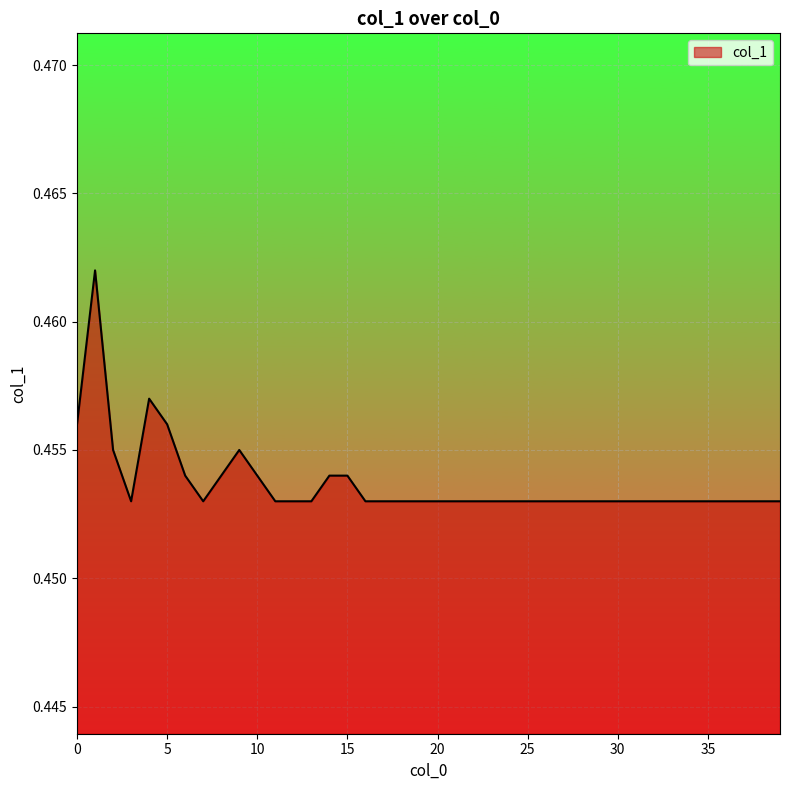

List the labels in order of value, largest first.

1.0, 4.0, 0.0, 5.0, 2.0, 9.0, 6.0, 8.0, 10.0, 14.0, 15.0, 3.0, 7.0, 11.0, 12.0, 13.0, 16.0, 17.0, 18.0, 19.0, 20.0, 21.0, 22.0, 23.0, 24.0, 25.0, 26.0, 27.0, 28.0, 29.0, 30.0, 31.0, 32.0, 33.0, 34.0, 35.0, 36.0, 37.0, 38.0, 39.0